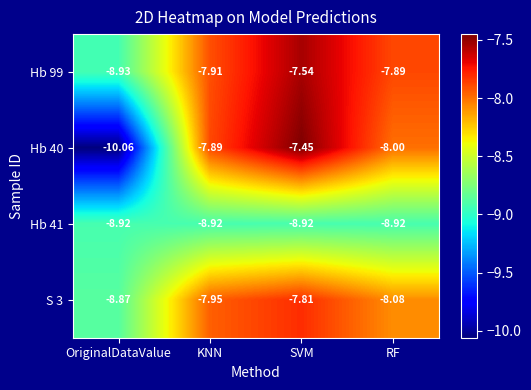

List the labels in order of S 3 value, smallest first.

OriginalDataValue, RF, KNN, SVM